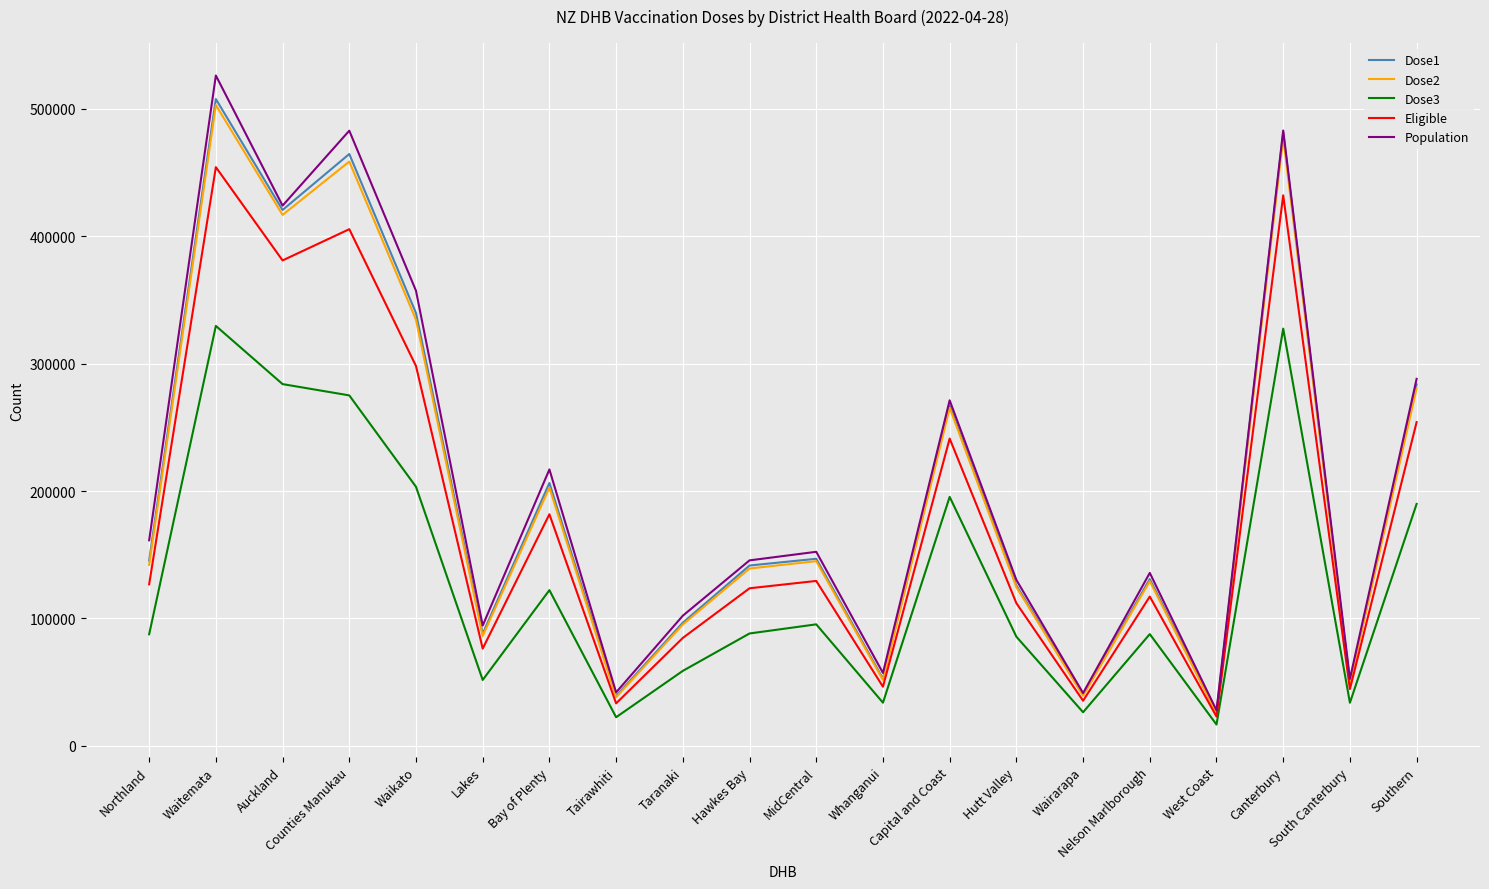

Count the number of categories in the chart.

20